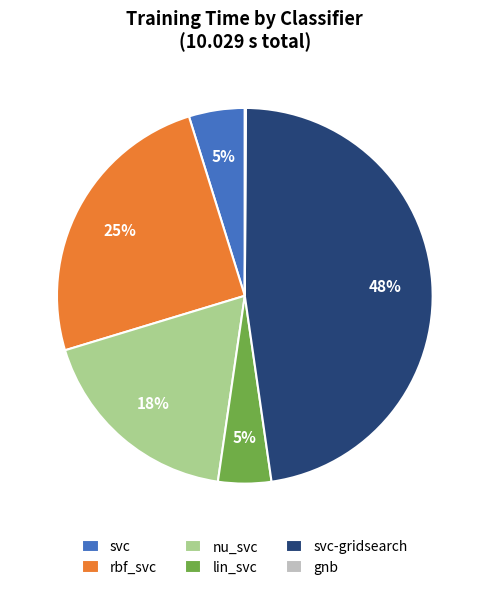

Is the sum of nu_svc and svc greater than half?

No